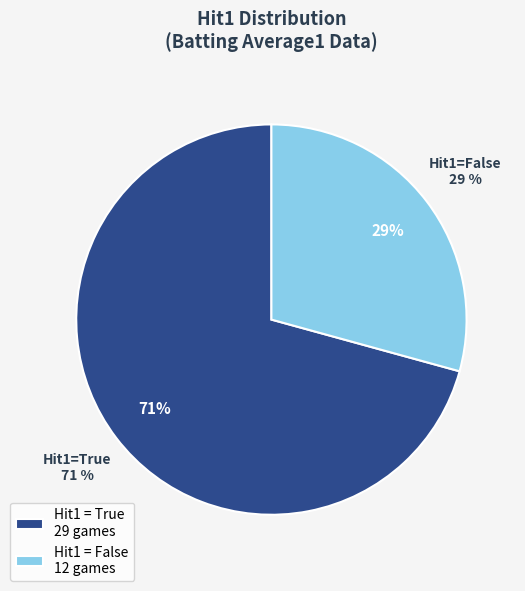

Is it true that True is 56% of the pie?

False